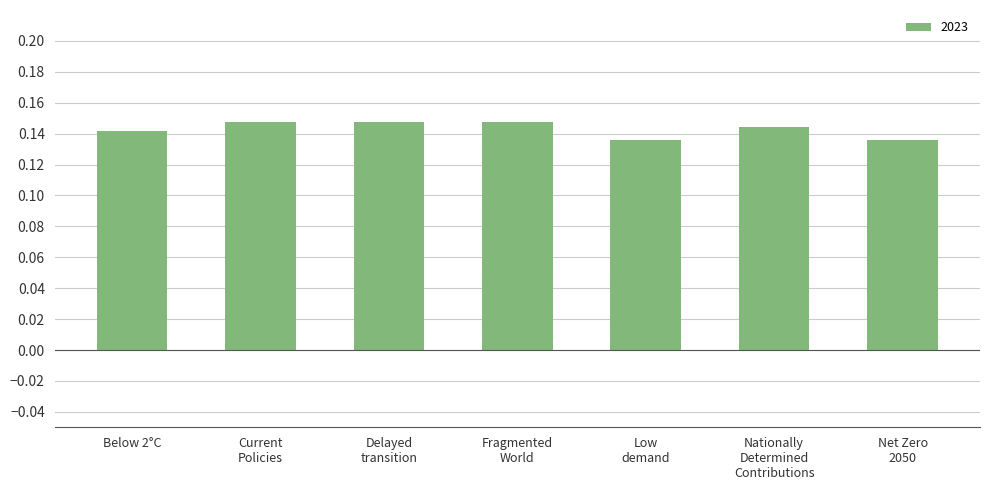

What is the sum of all values?

1.0